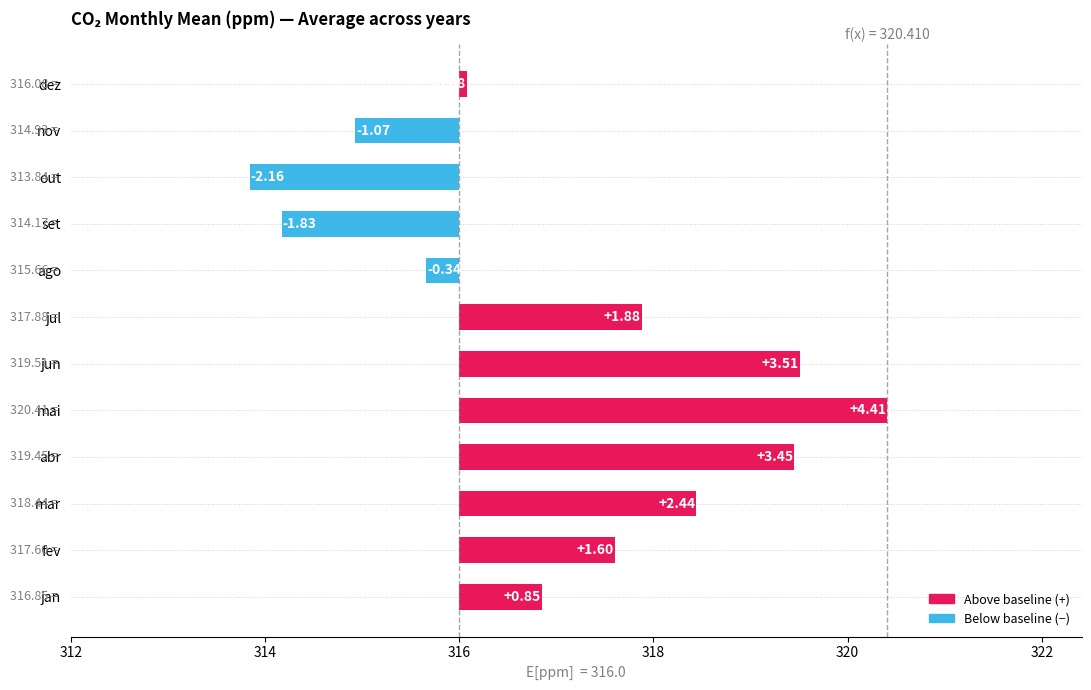

Which has a higher value, jul or dez?

jul